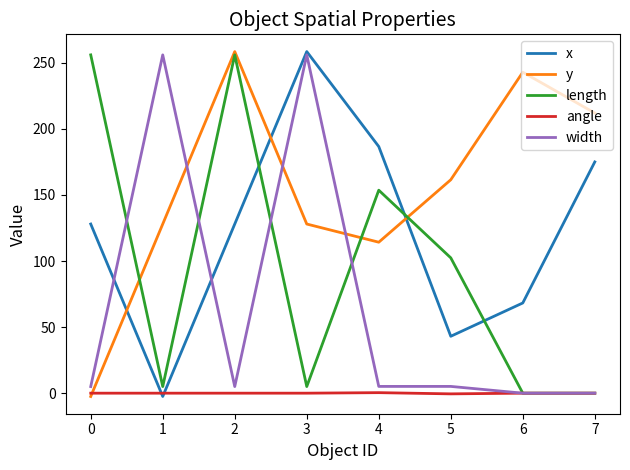

List the series in order of their overall mean, lowest first.

angle, width, length, x, y